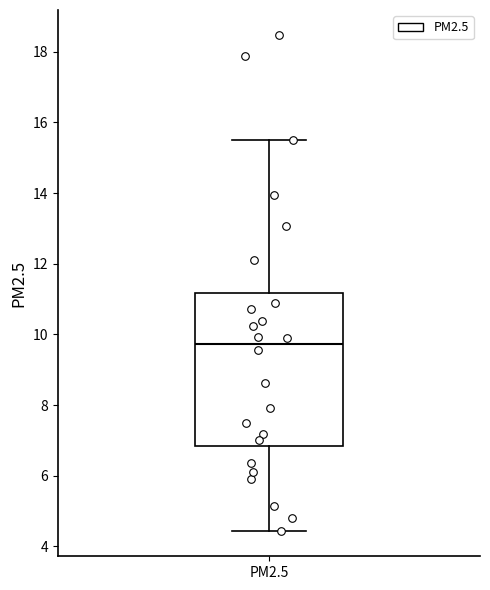

Transcribe this box plot: give where the median line is, the range the box spans, and where the two whiskers end, as read against the y-axis. The values are not printed on the chart, so give them approximately, as read against the axis.

median 9.8, box 6.8 to 11.2, whiskers 4.4 to 15.6